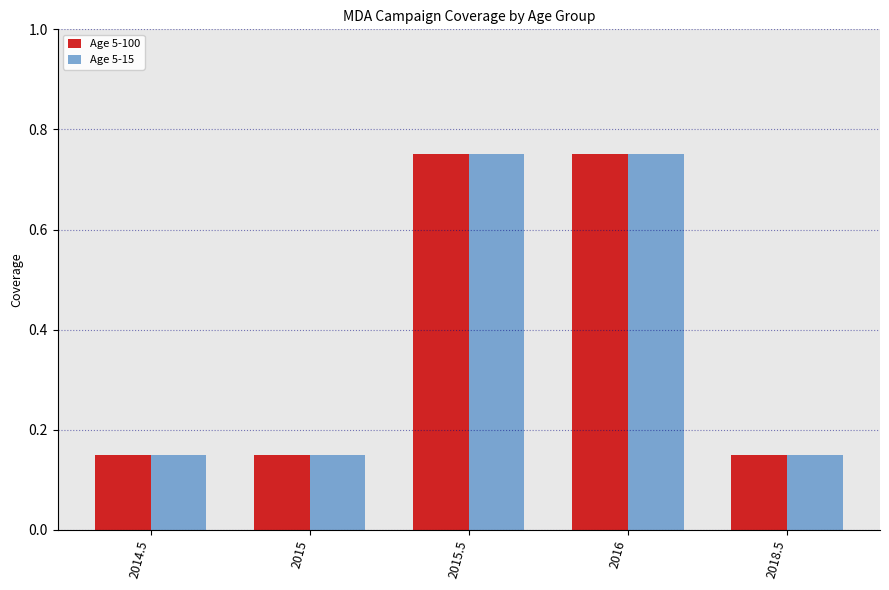

Is the value of Age 5-15 at 2018.5 greater than the value of Age 5-100 at 2015.5?

No